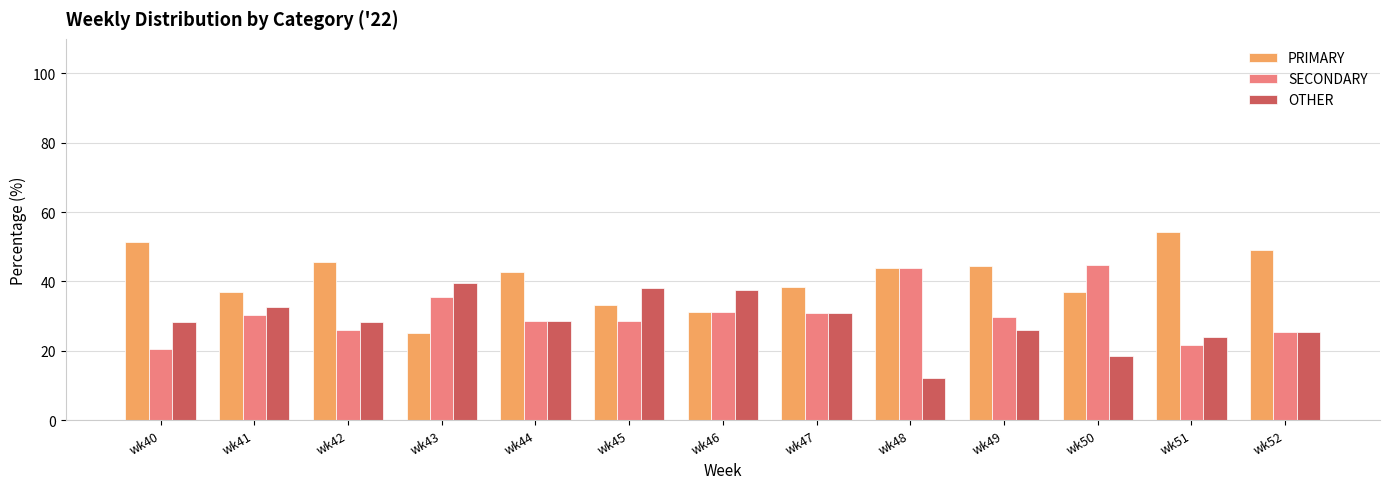

Is the value of OTHER at wk46 greater than the value of PRIMARY at wk46?

Yes